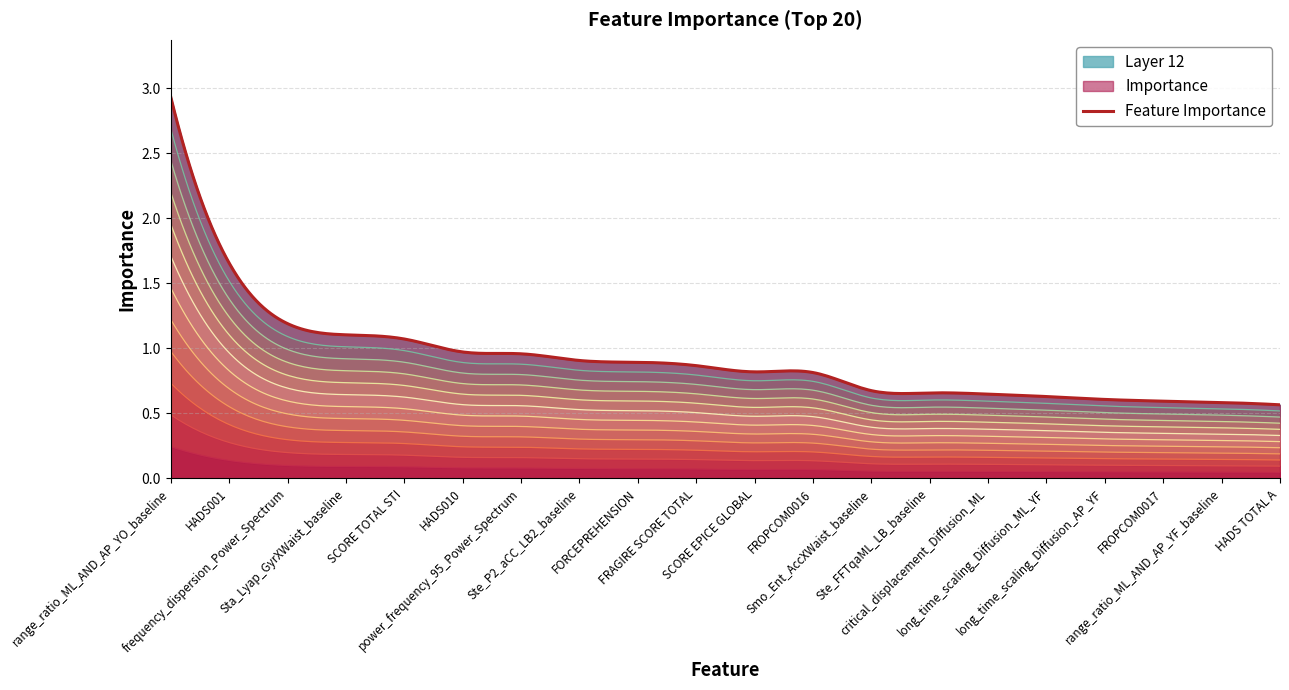

What is the label of the 12th point from the right?

FORCEPREHENSION